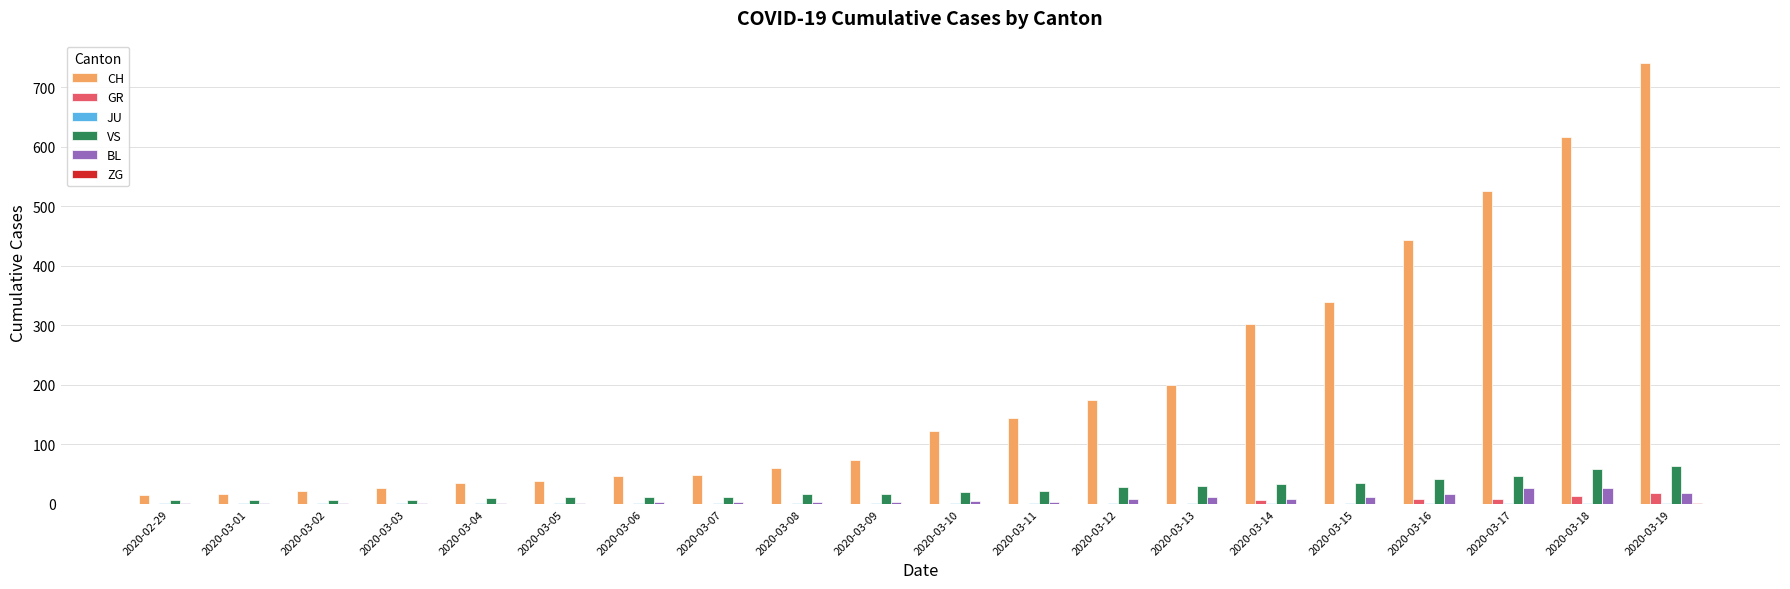

True or false: BL has a value of 1 at 2020-03-04.

True